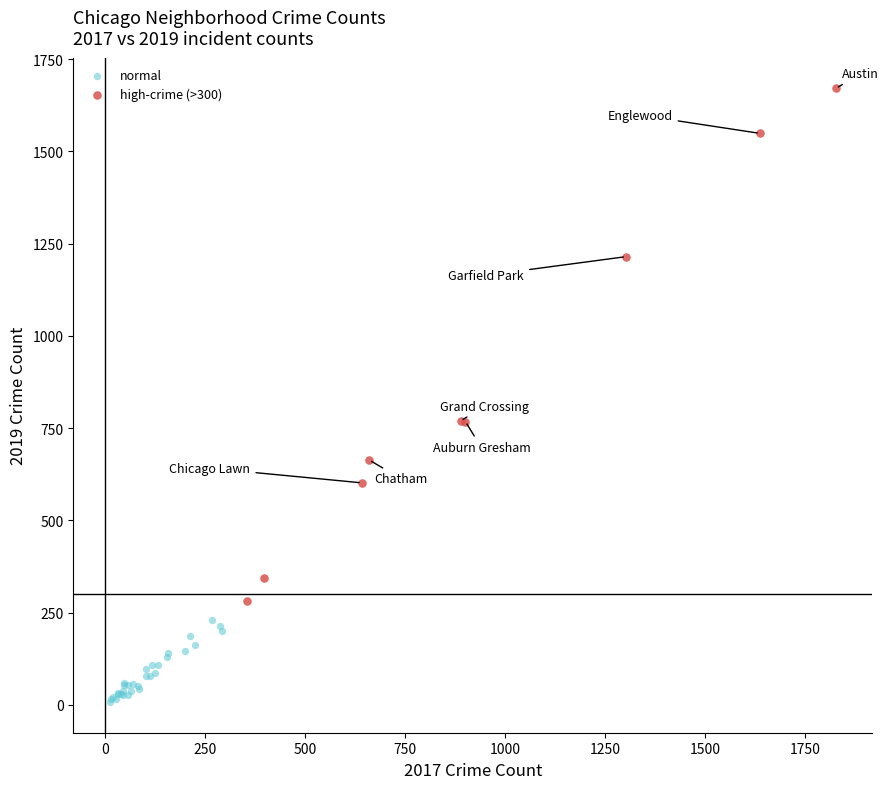

Which series contains the lowest Y value?

normal